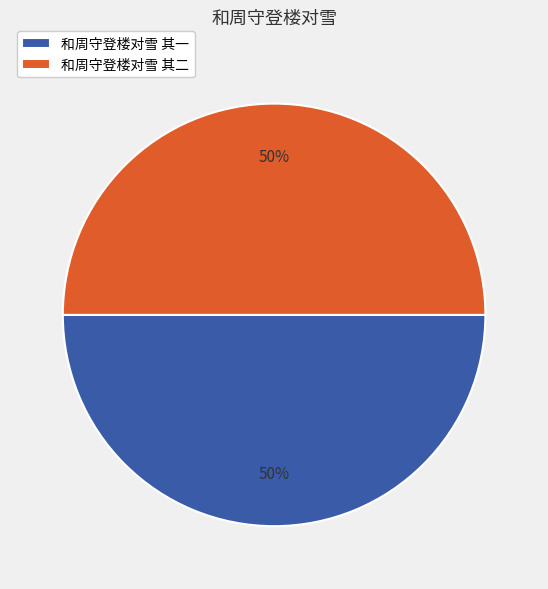

To the nearest percent, what portion does 和周守登楼对雪 其一 represent?

50%